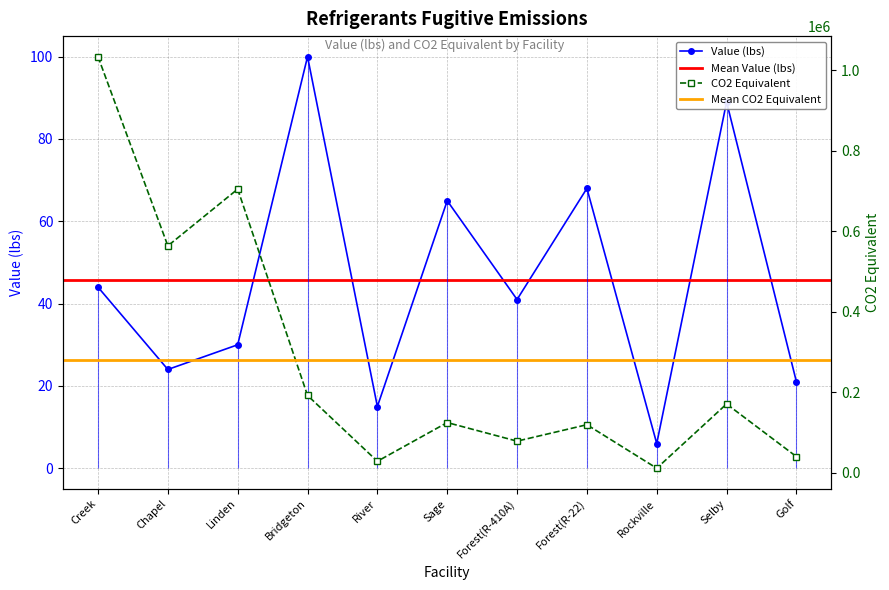

Which category has the lowest value across all series?

Rockville